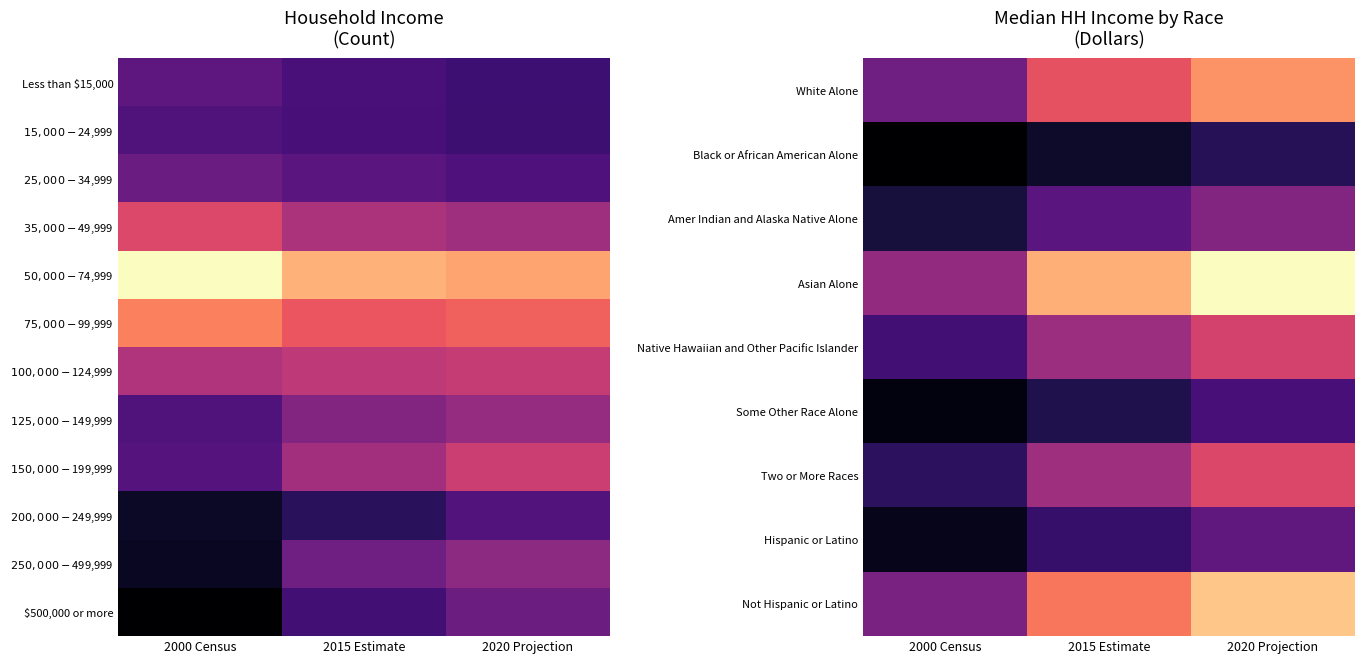

What is the difference between the highest and lowest values at 2020 Projection?

98497